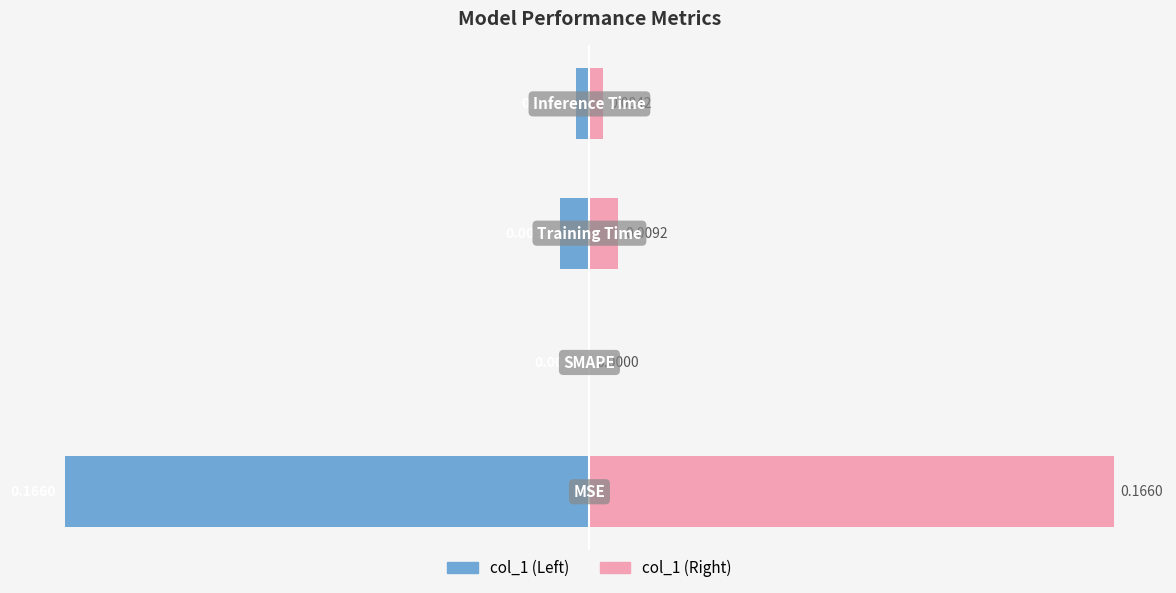

Is it true that col_1 (right) equals 0.0 at 2?

True